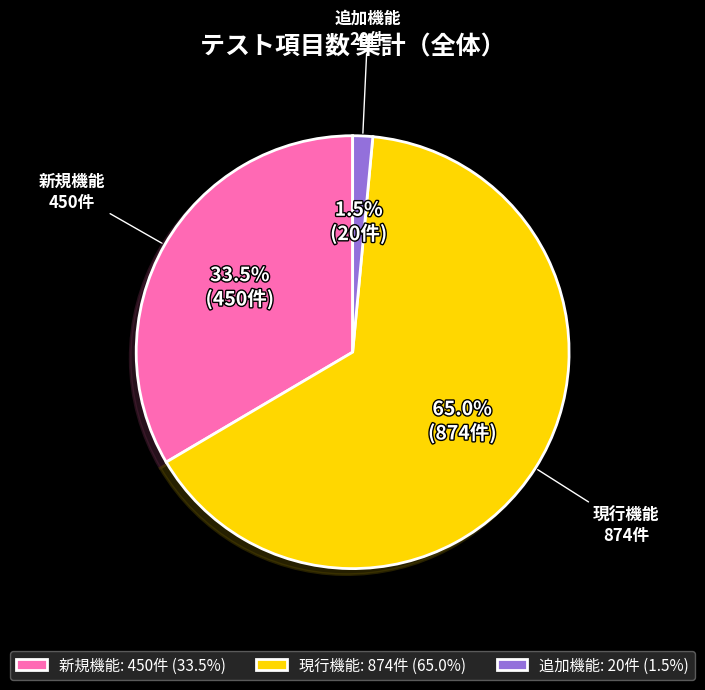

The 現行機能 slice represents 59% of the pie. True or false?

False